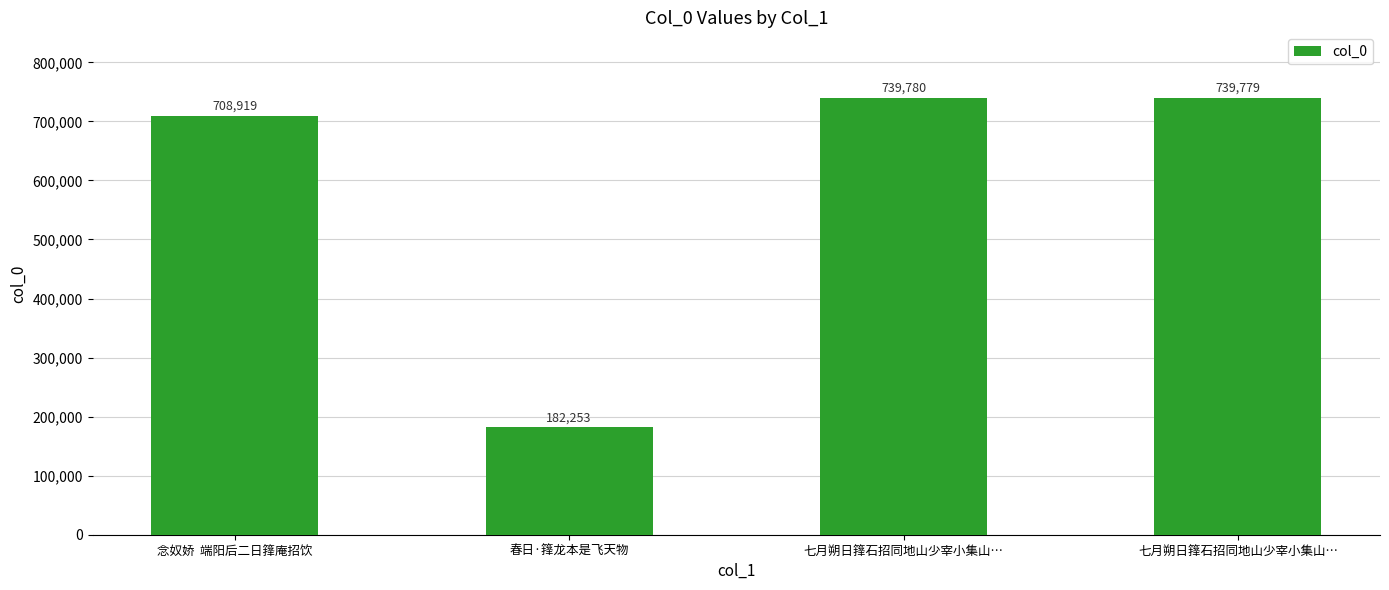

What is the ratio of the value at 念奴娇  端阳后二日箨庵招饮 to the value at 七月朔日箨石招同地山少宰小集山…?

1.0